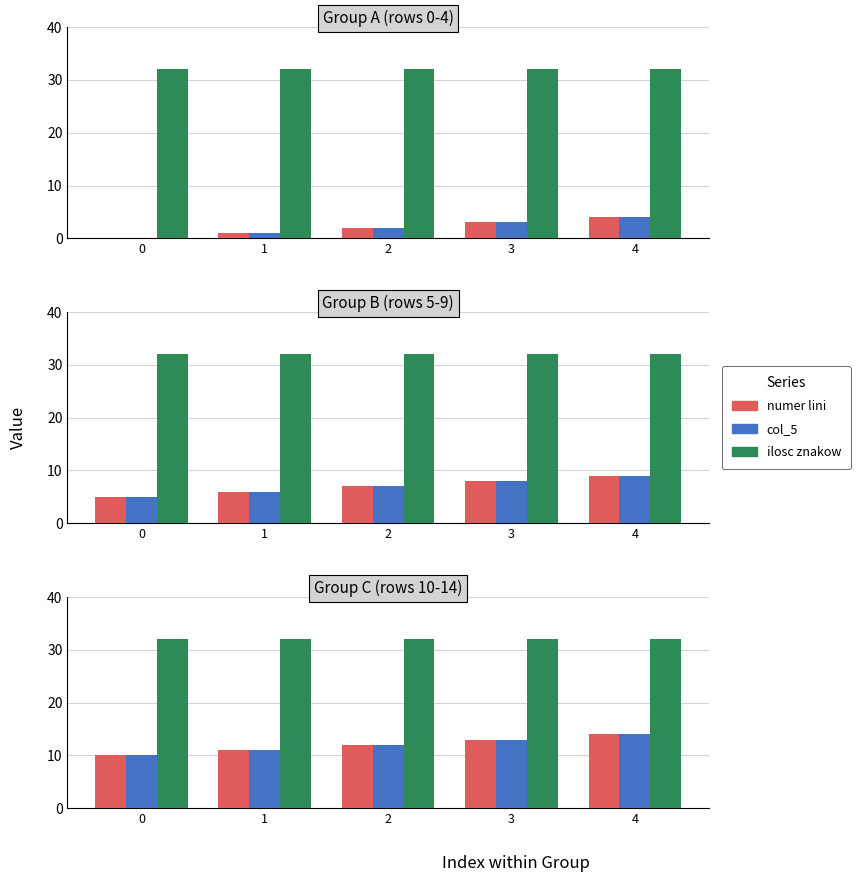

The numer lini series shows 3 at 3. True or false?

False